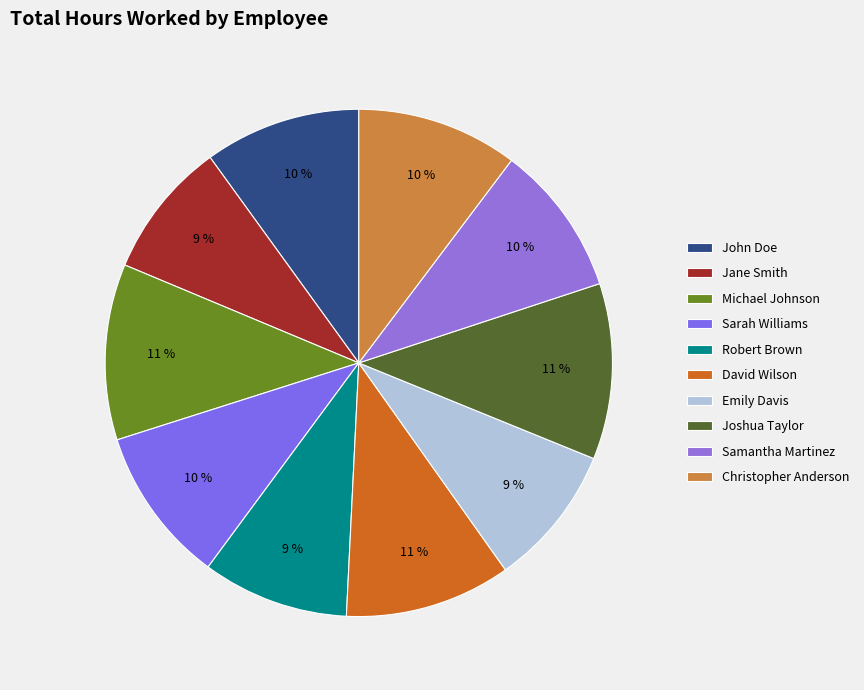

How many segments does this pie chart have?

10